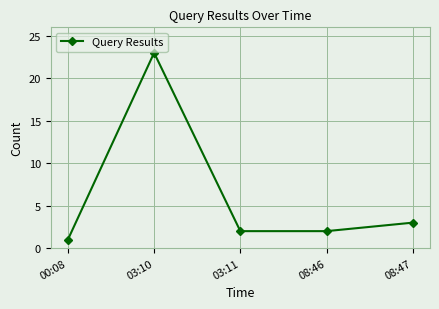

At which label is the value closest to 12?

08:47